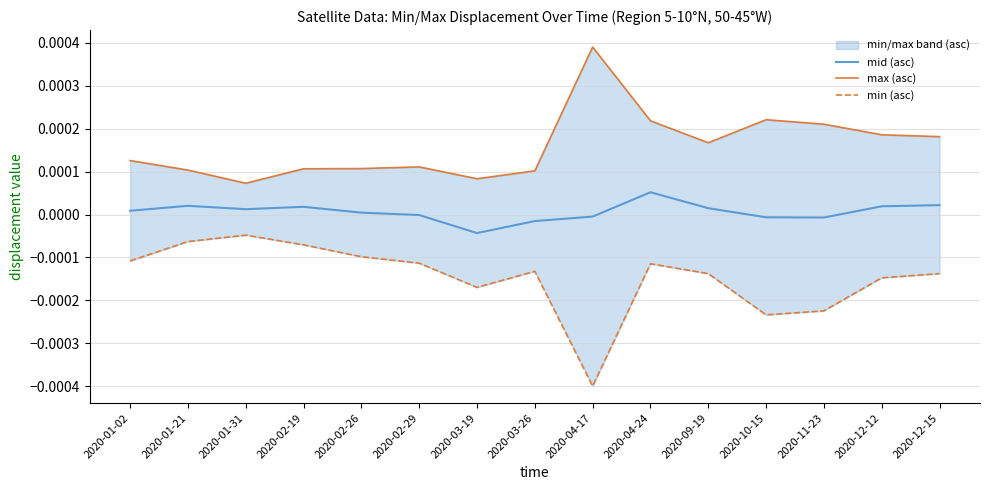

List the series in order of their peak value, lowest first.

min (asc), mid (asc), max (asc)